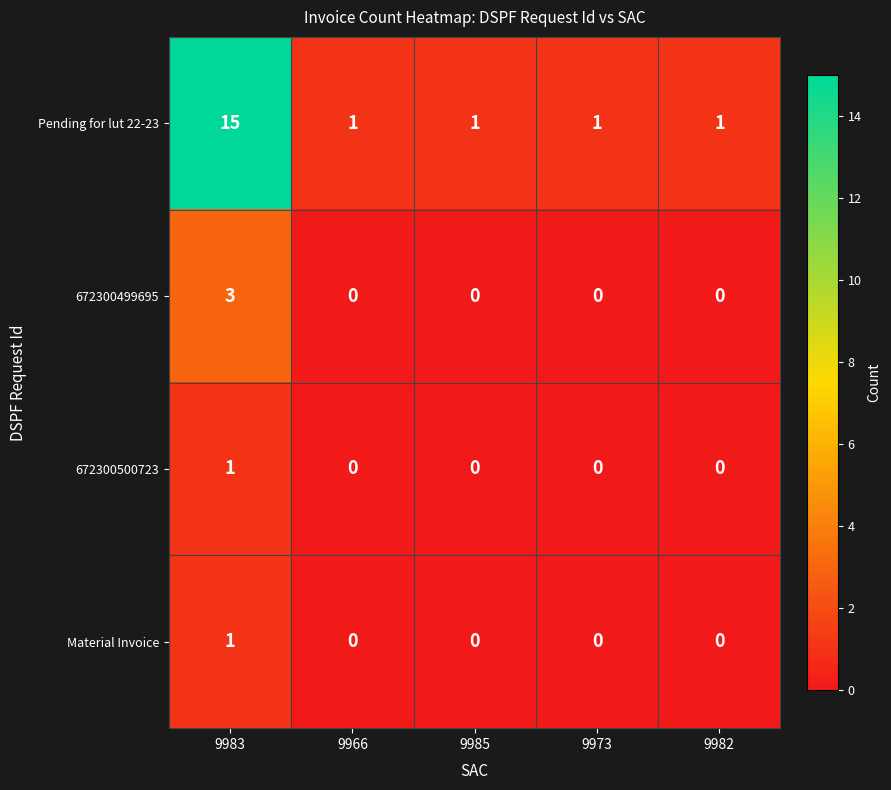

Which series has the widest spread of values?

Pending for lut 22-23